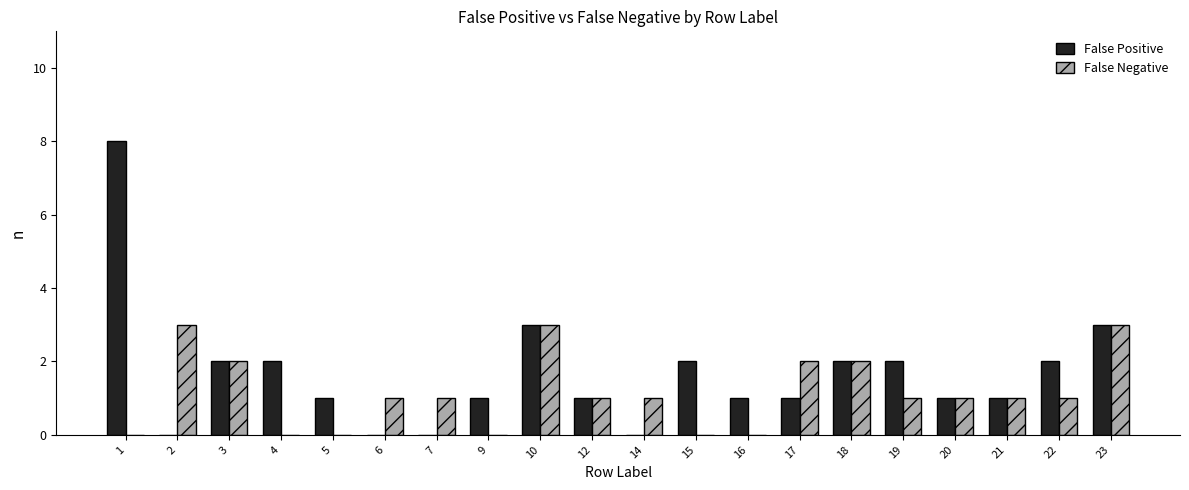

Which series has the largest total across all categories?

False Positive